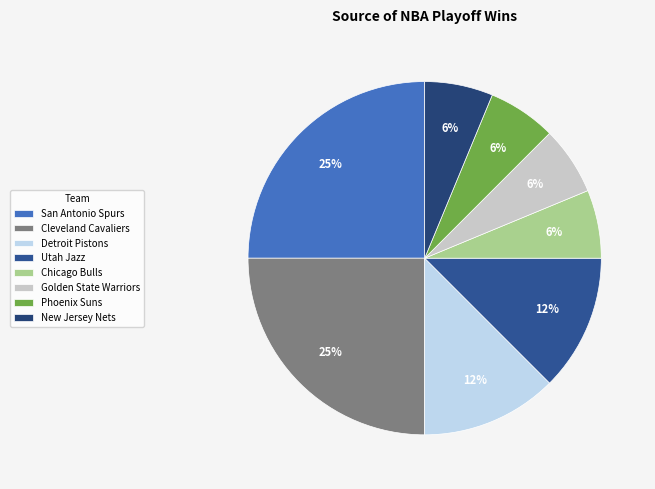

Count the number of slices in the pie.

8